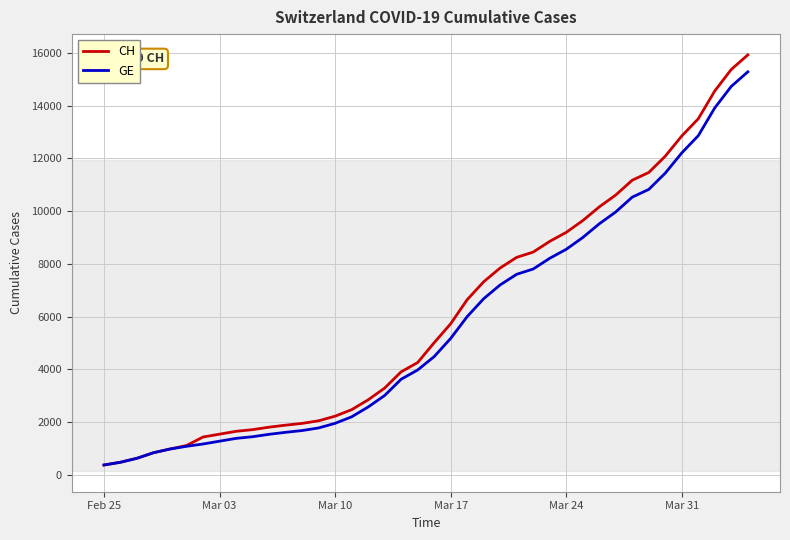

What is the maximum value shown in the chart?

15926